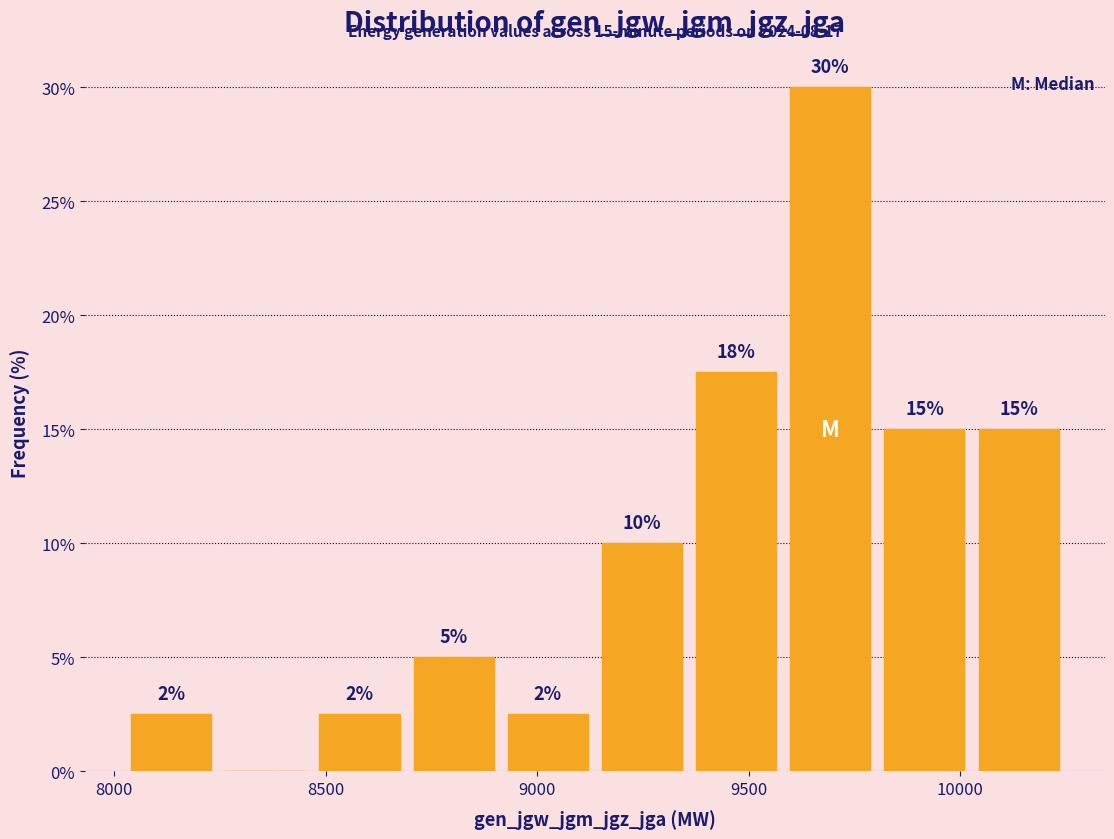

Over which range of the x-axis is the bar tallest?

9600 to 9800